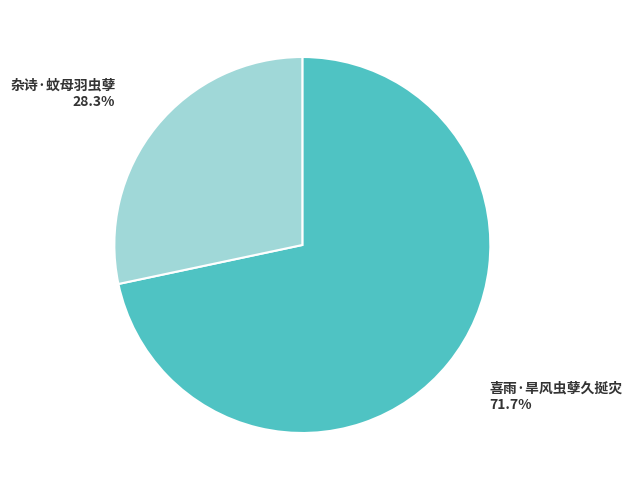

Does any single category account for the majority?

Yes